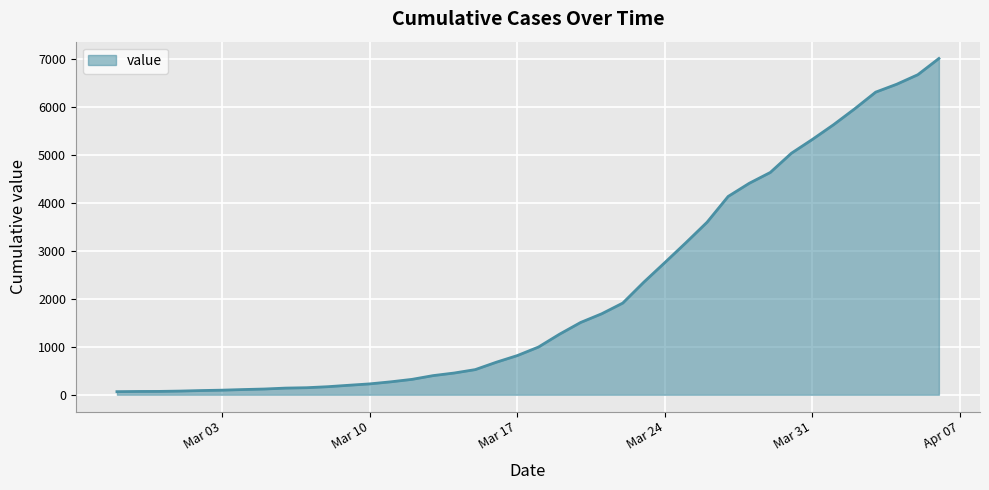

What is the greatest value displayed?

7004